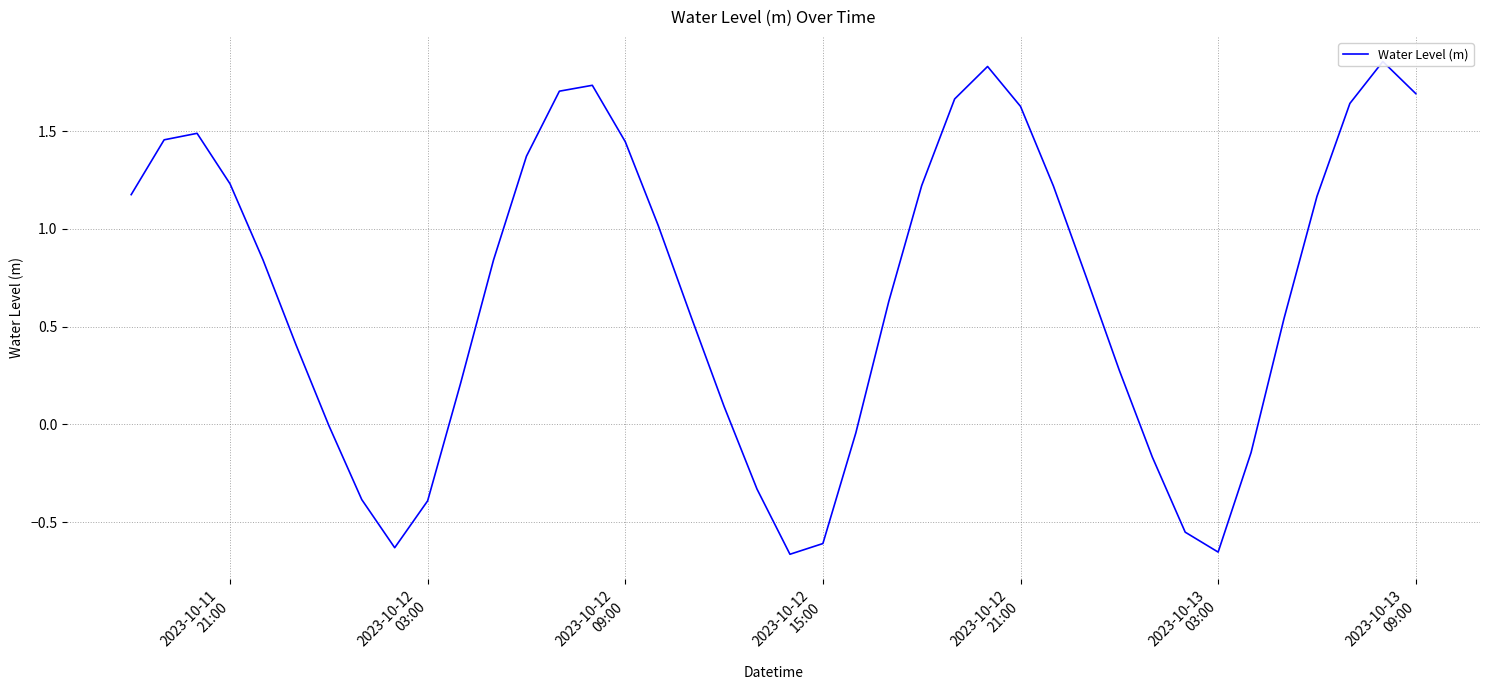

How many points are higher than both their immediate neighbors (excluding endpoints)?

4